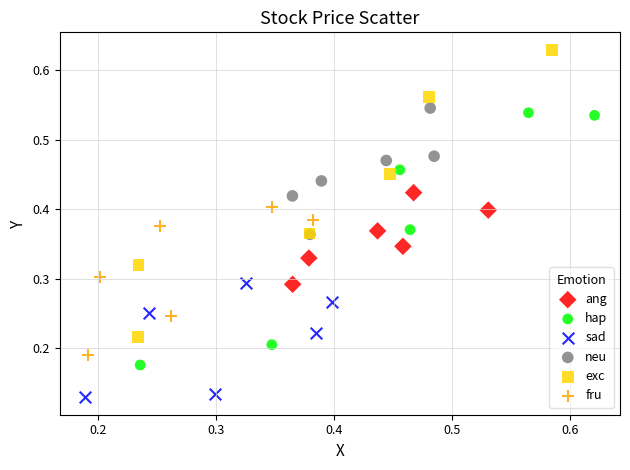

What are all the series names shown in the legend?

ang, hap, sad, neu, exc, fru